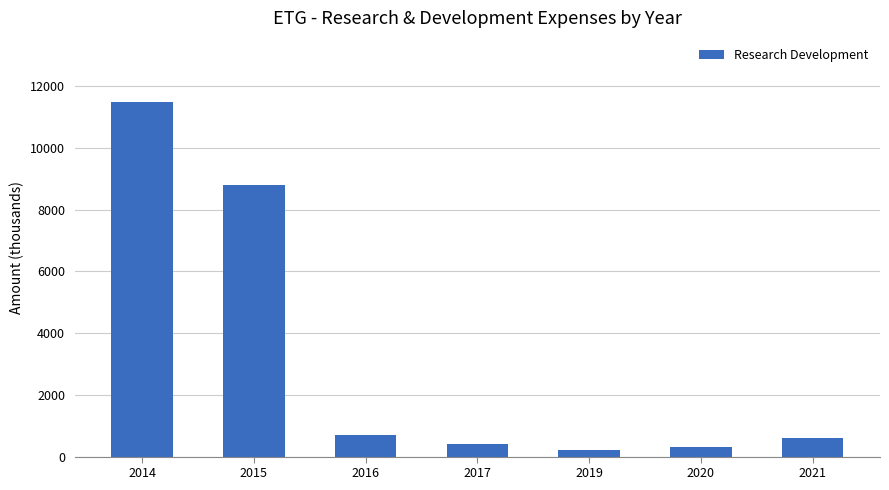

Read the value at 2020.

300